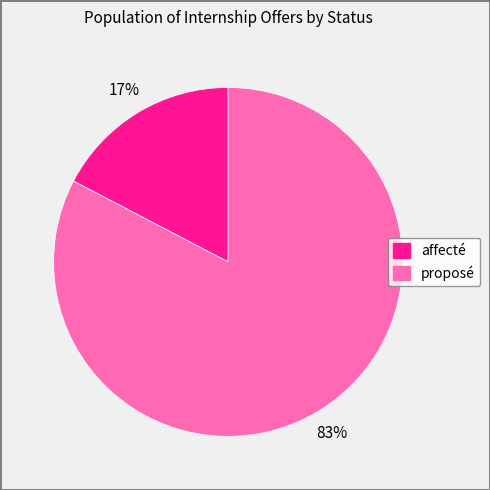

To the nearest percent, what is the combined percentage of affecté and proposé?

100%